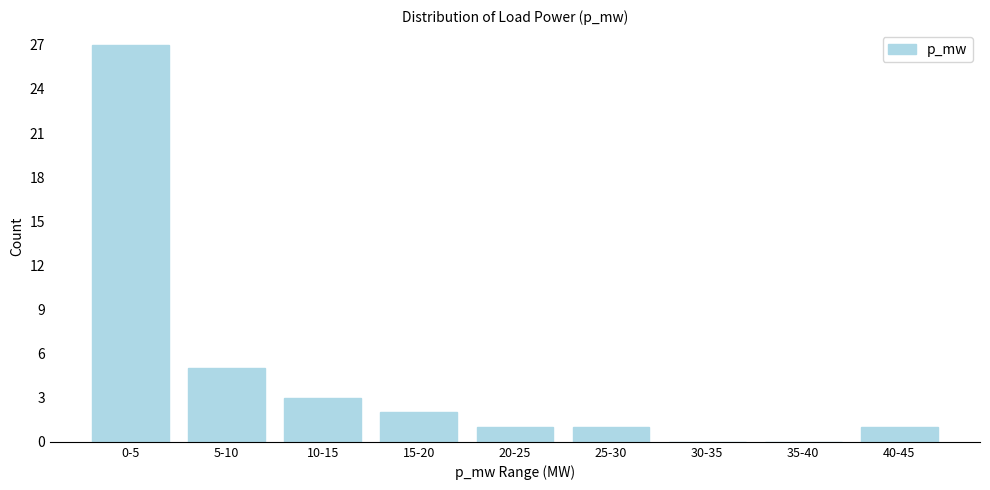

Reading left to right, what are all the values shown in this chart?

0-5=27	5-10=5	10-15=3	15-20=2	20-25=1	25-30=1	30-35=0	35-40=0	40-45=1